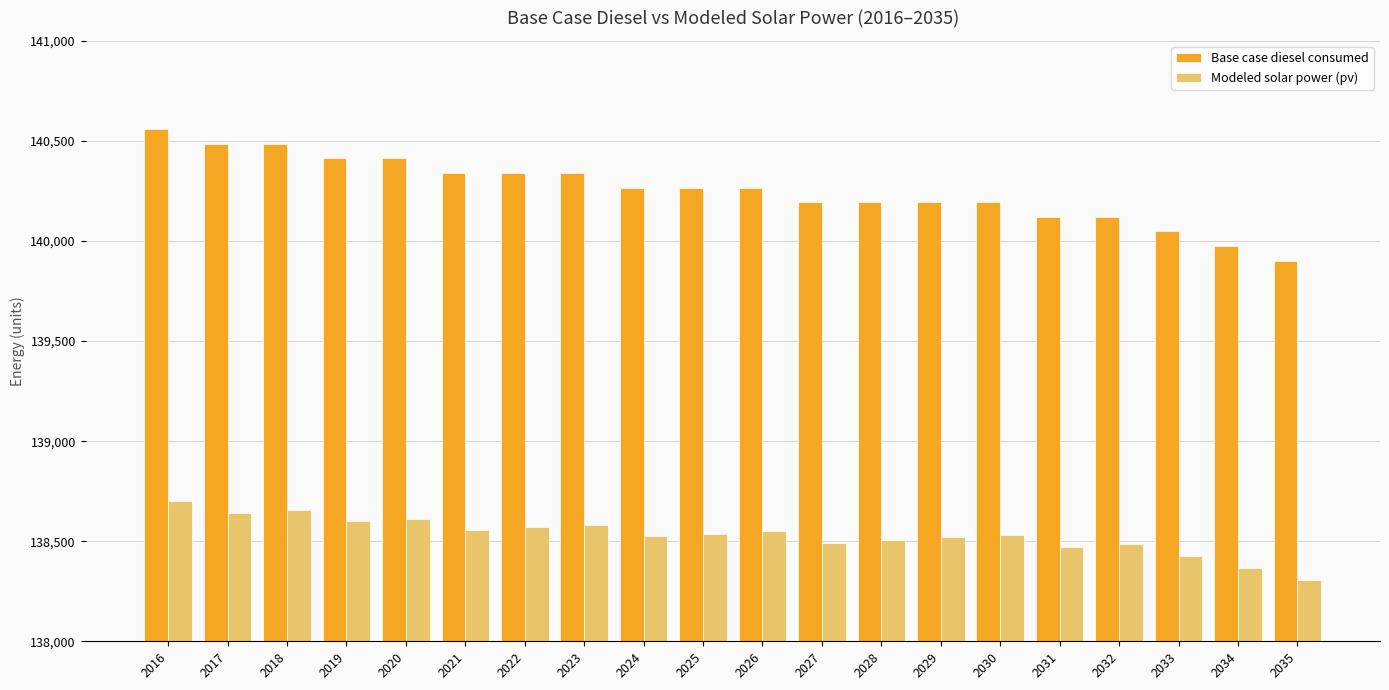

What is the difference between the highest and lowest values at 2017?

1844.3